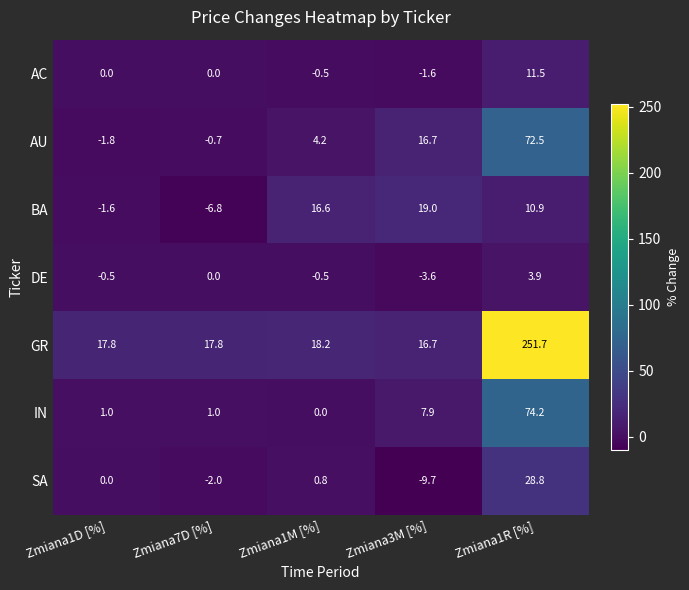

How many distinct data groups are displayed?

7